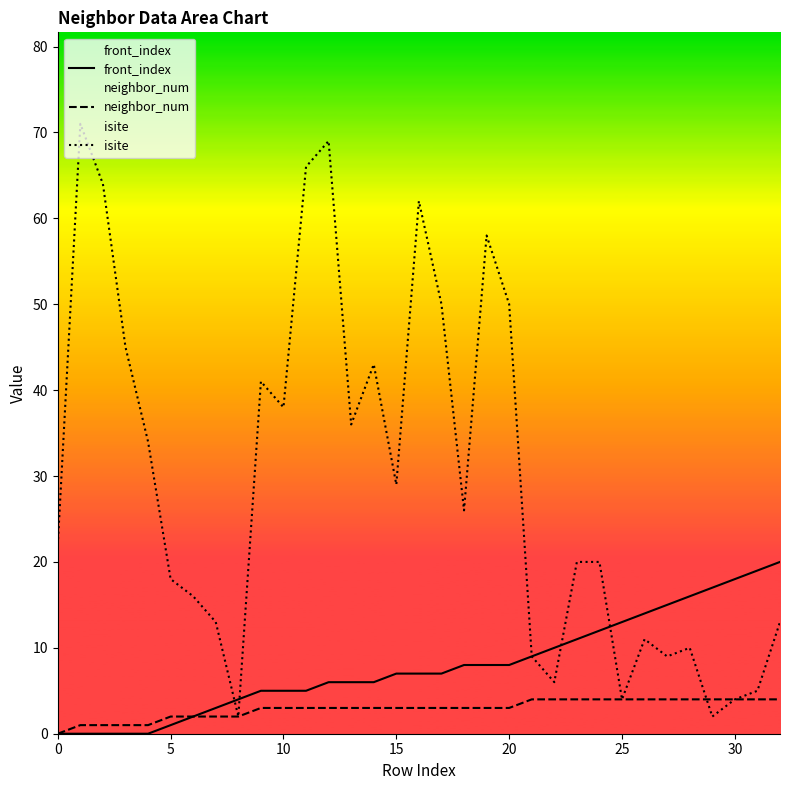

Which series has the largest range (max minus min)?

isite